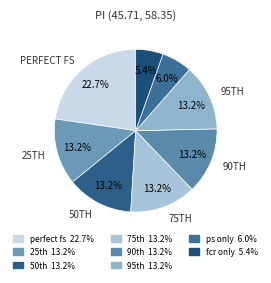

What is the largest slice in the pie chart?

perfect fs